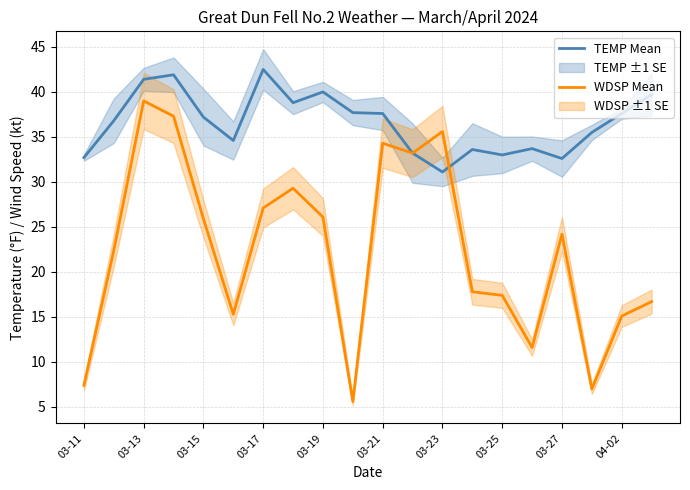

What is the value of the WDSP Mean point at the 13th from the left?

35.6